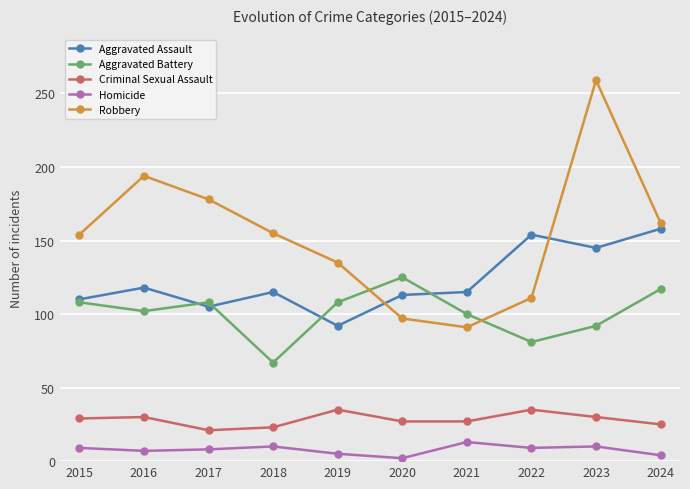

True or false: Robbery has more than 1 interior local peaks.

True